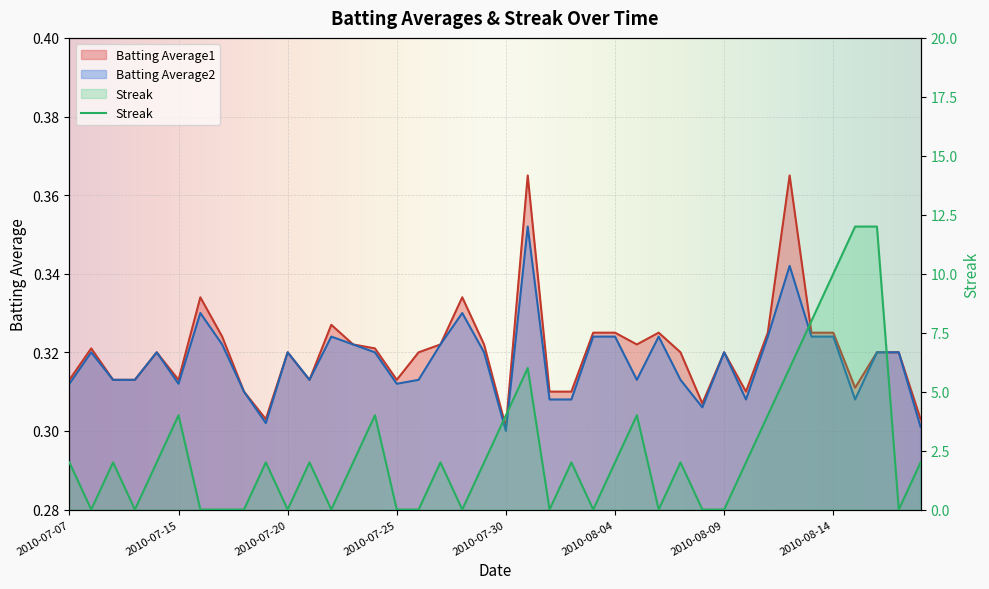

True or false: Batting Average1 and Batting Average2 intersect in this chart.

False